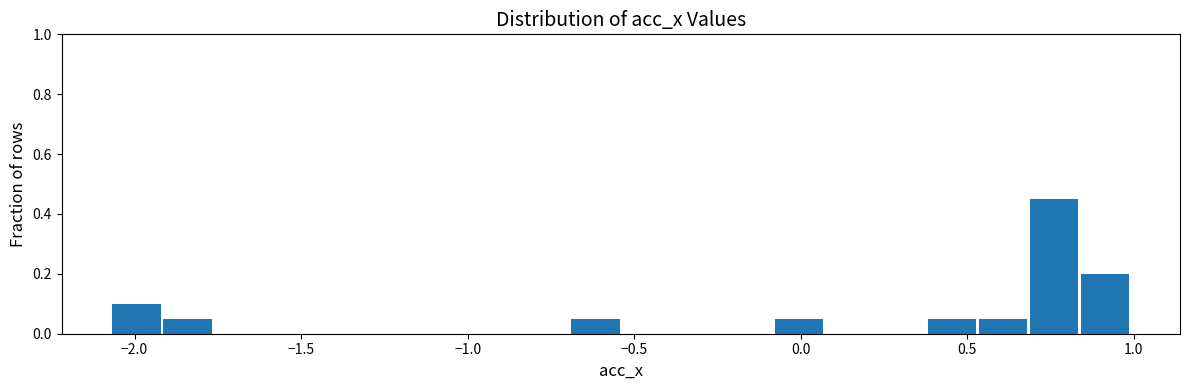

Around what value on the x-axis is the tallest bar? Give the approximate position of its centre, as read against the axis.

0.75